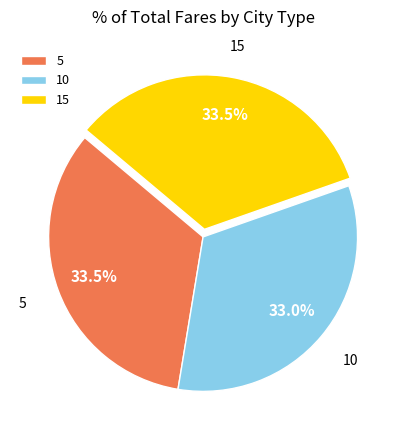

What is the total percentage of 5 and 10?

66.5%